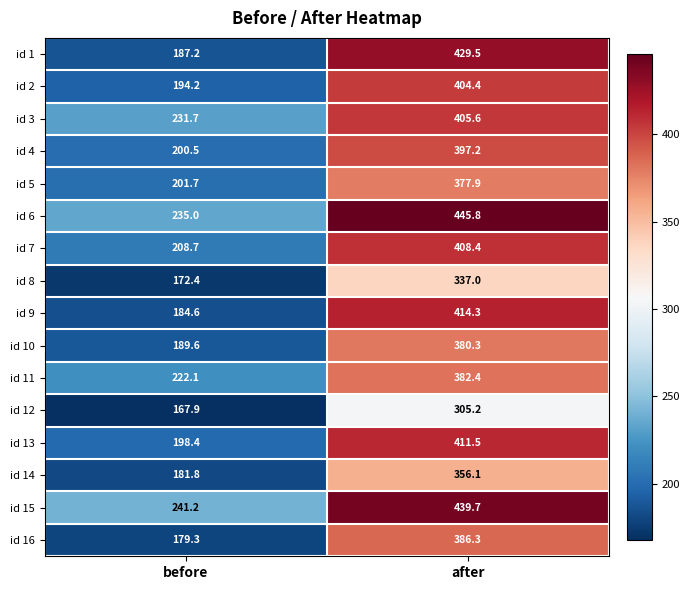

What is the difference between the id 1 values at before and after?

242.3